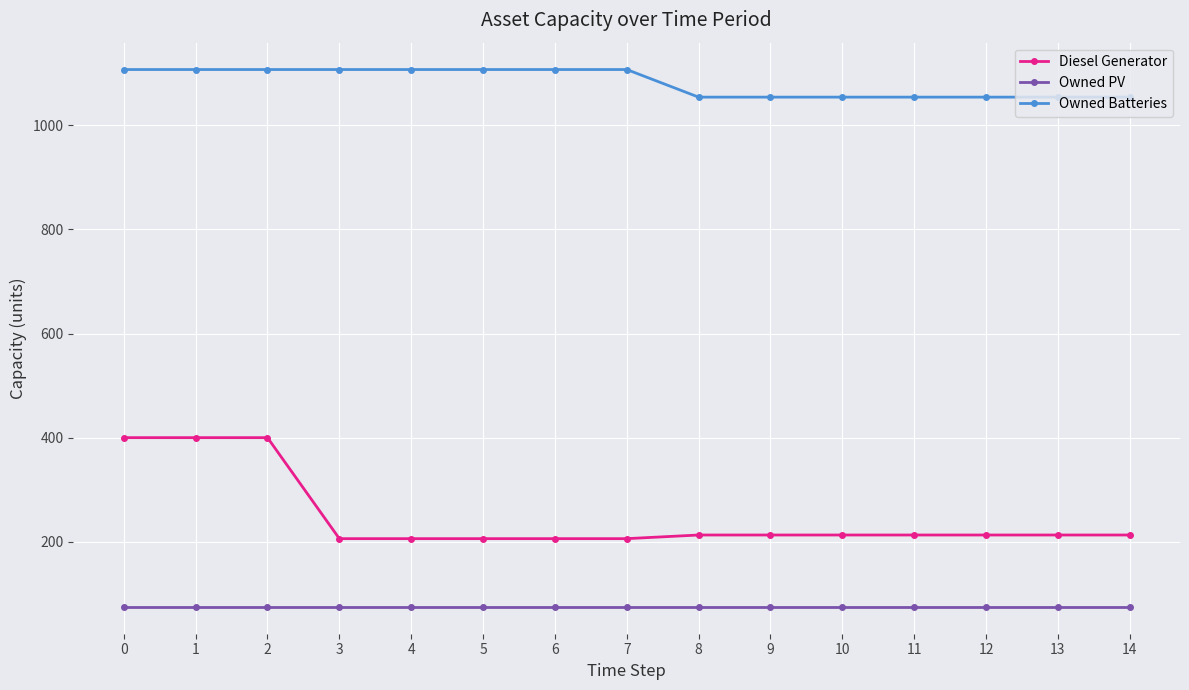

Is it true that Diesel Generator equals 213 at 10?

True